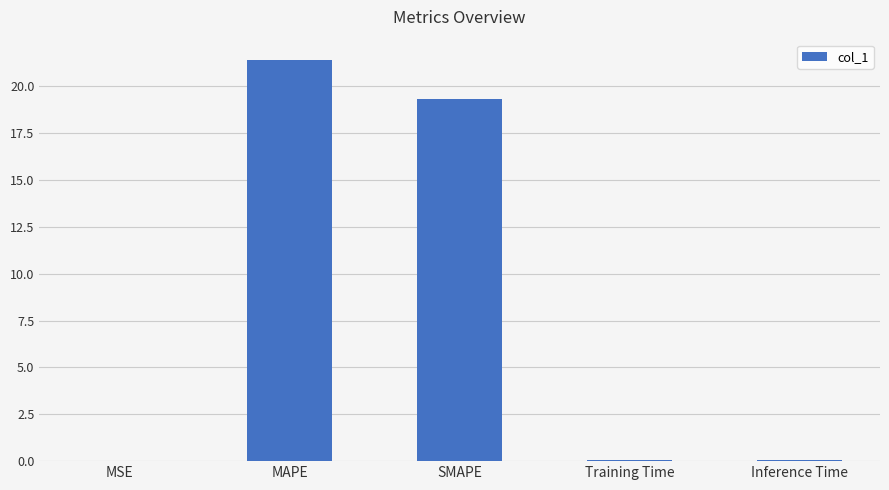

True or false: the data shows 0.0 at Training Time.

True